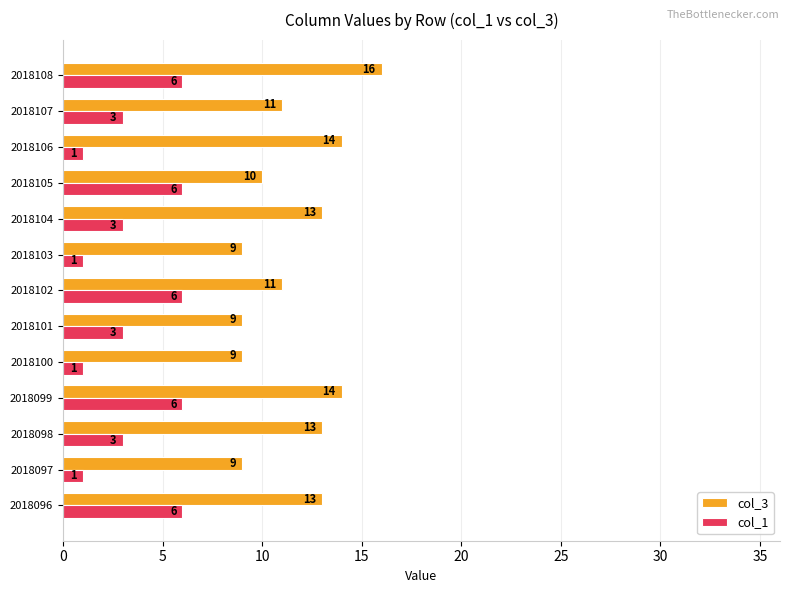

List the series in order of their overall mean, highest first.

col_3, col_1